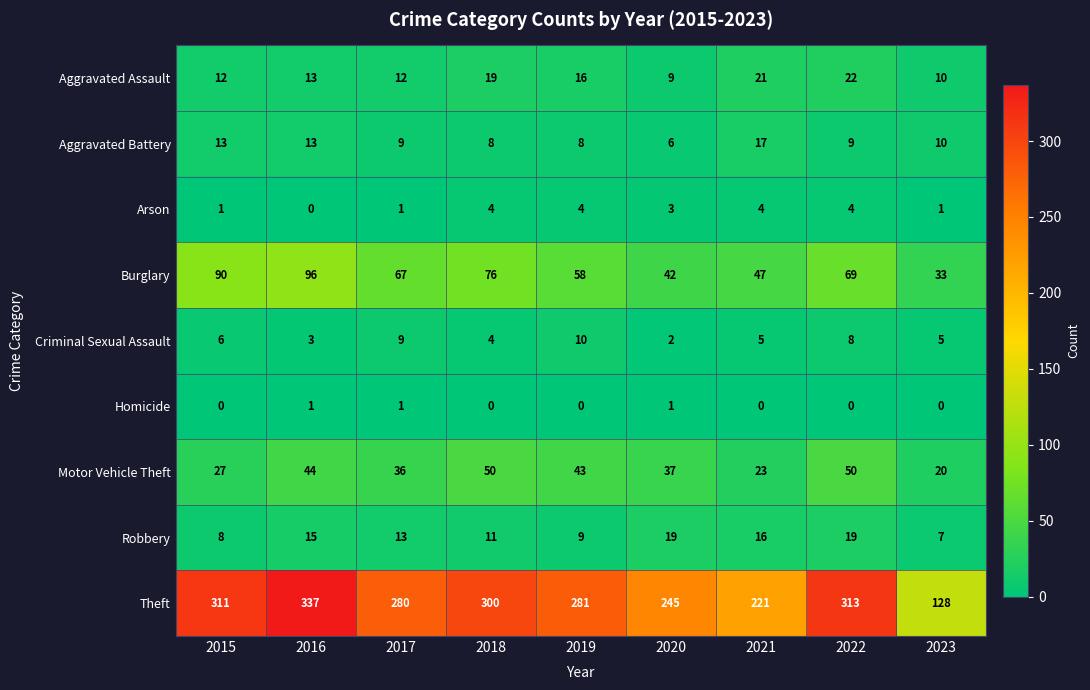

The value of Burglary at 2020 is 42. True or false?

True